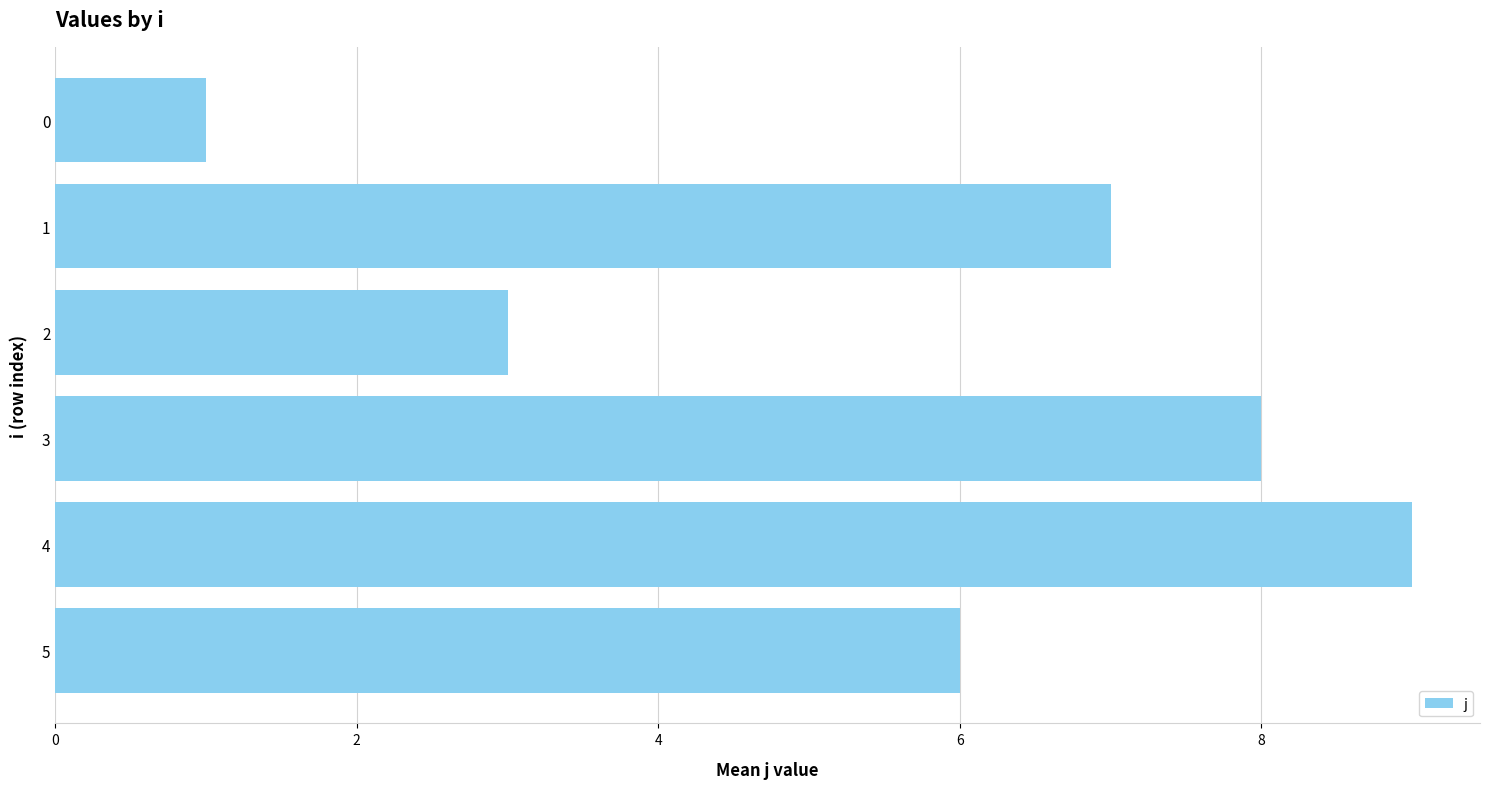

True or false: the data shows 10 at 5.

False